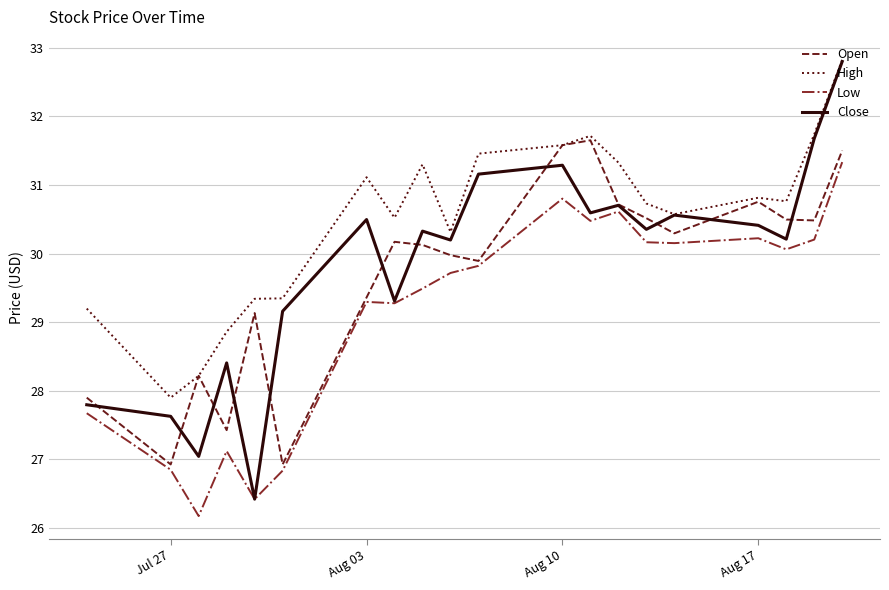

True or false: Low and High intersect in this chart.

False